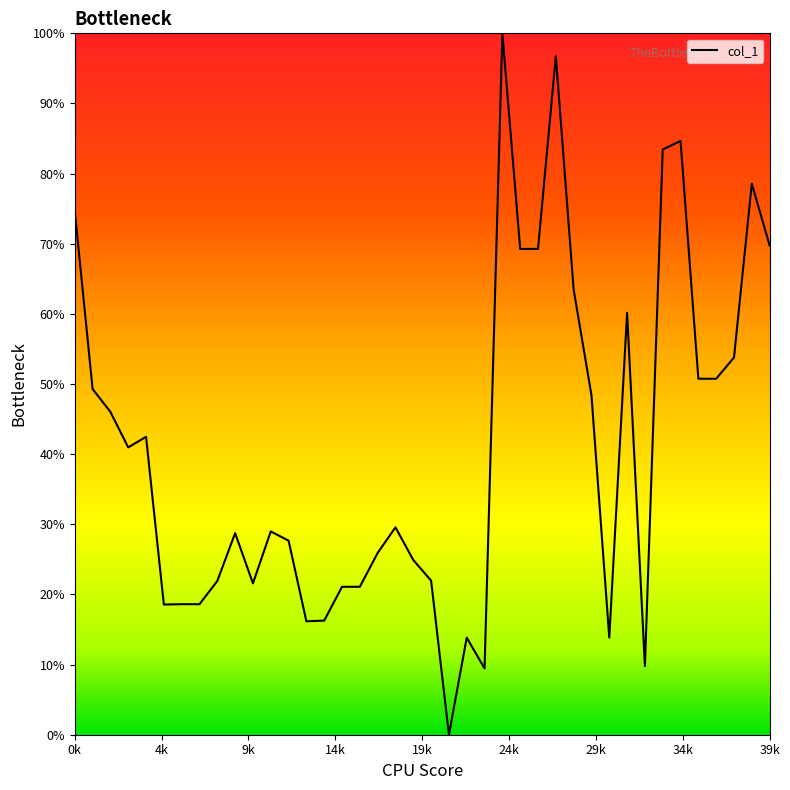

How many lines are shown in the chart?

1